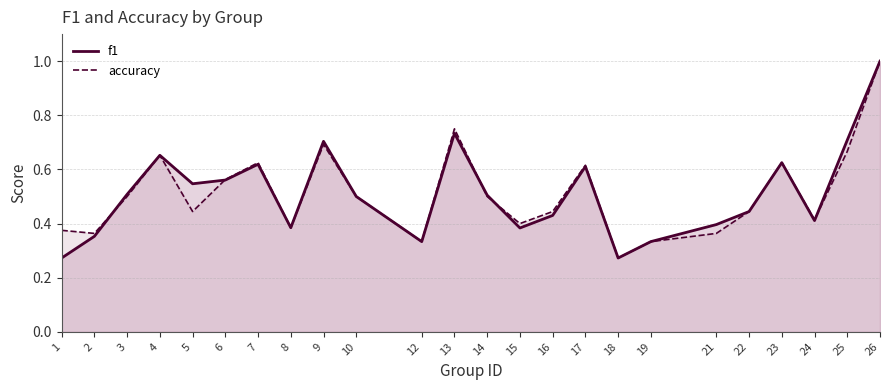

How many interior local valleys does the f1 (line) series have?

6